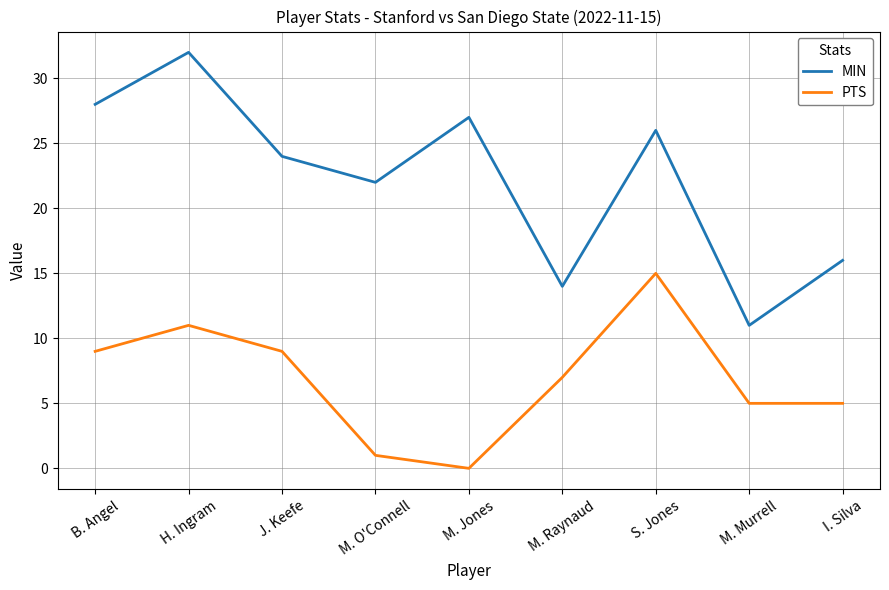

Between J. Keefe and S. Jones, which series saw the biggest shift?

PTS